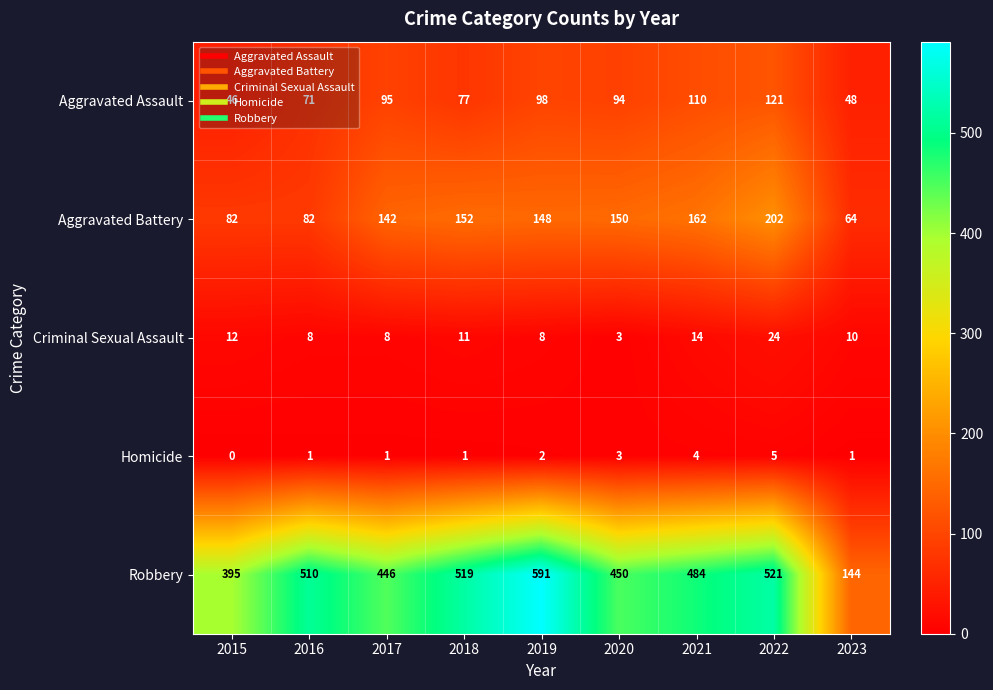

At which category is the sum across all series the highest?

2022